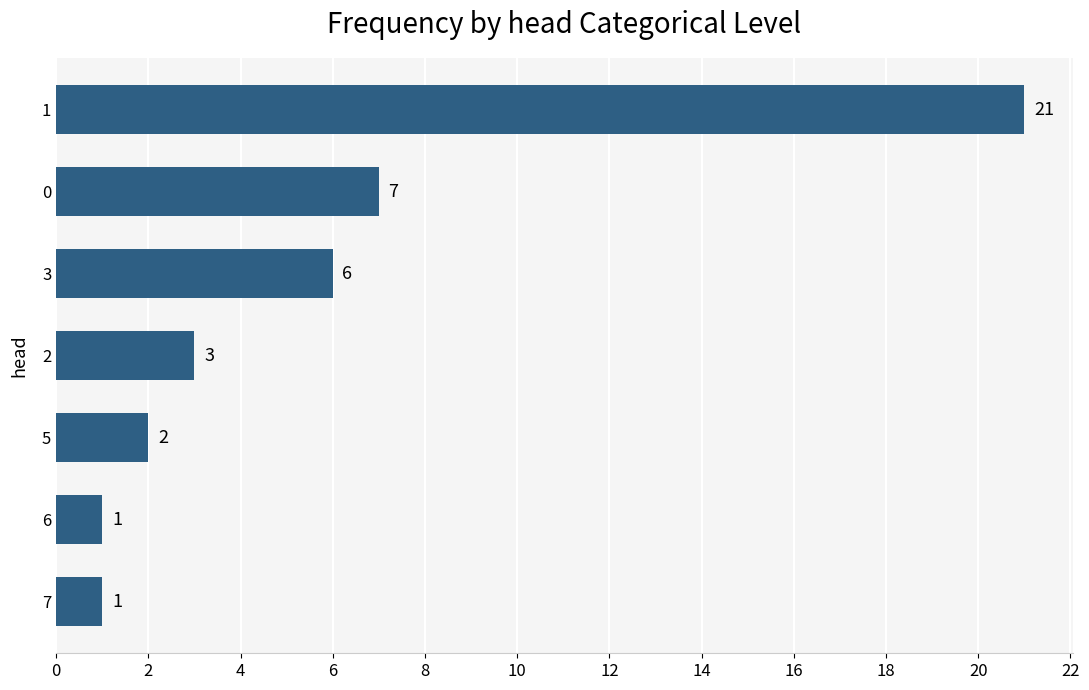

True or false: the data shows 3 at 2.

True